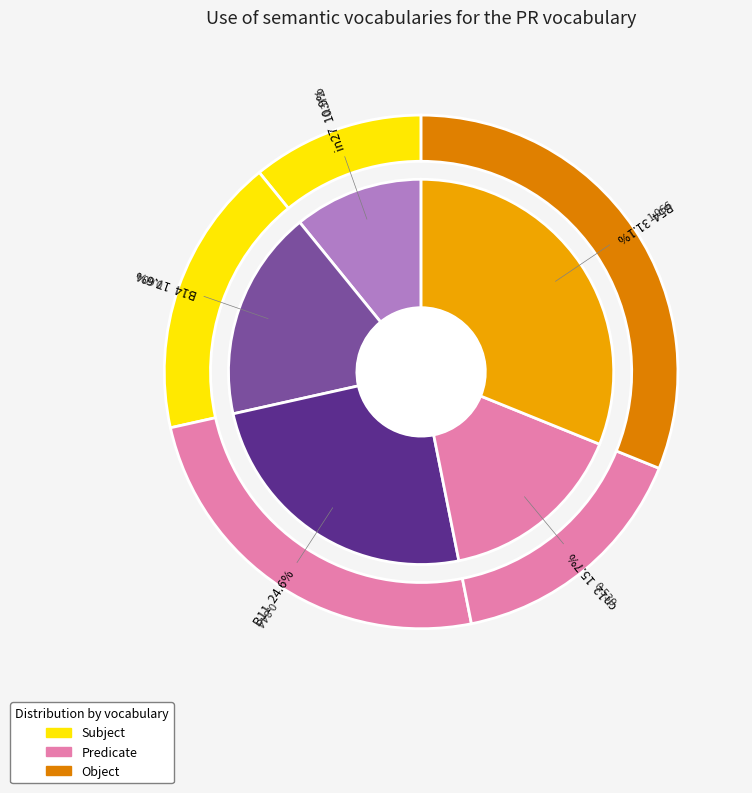

Which has a higher value, B54 or in27?

B54